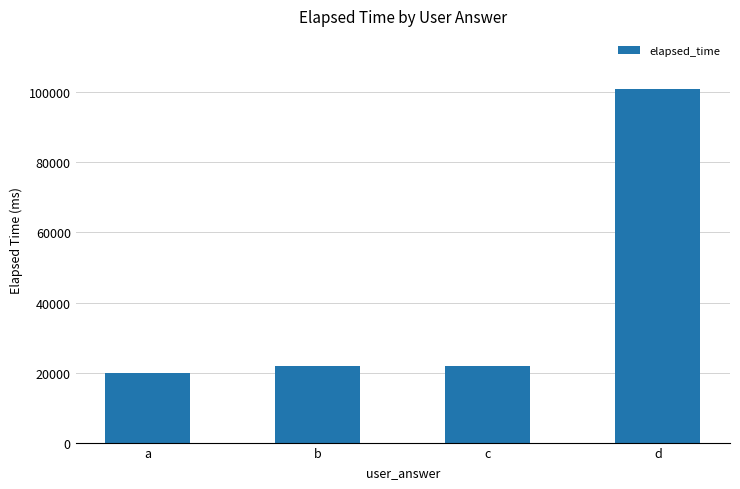

What is the value of the 4th bar from the left?

101000